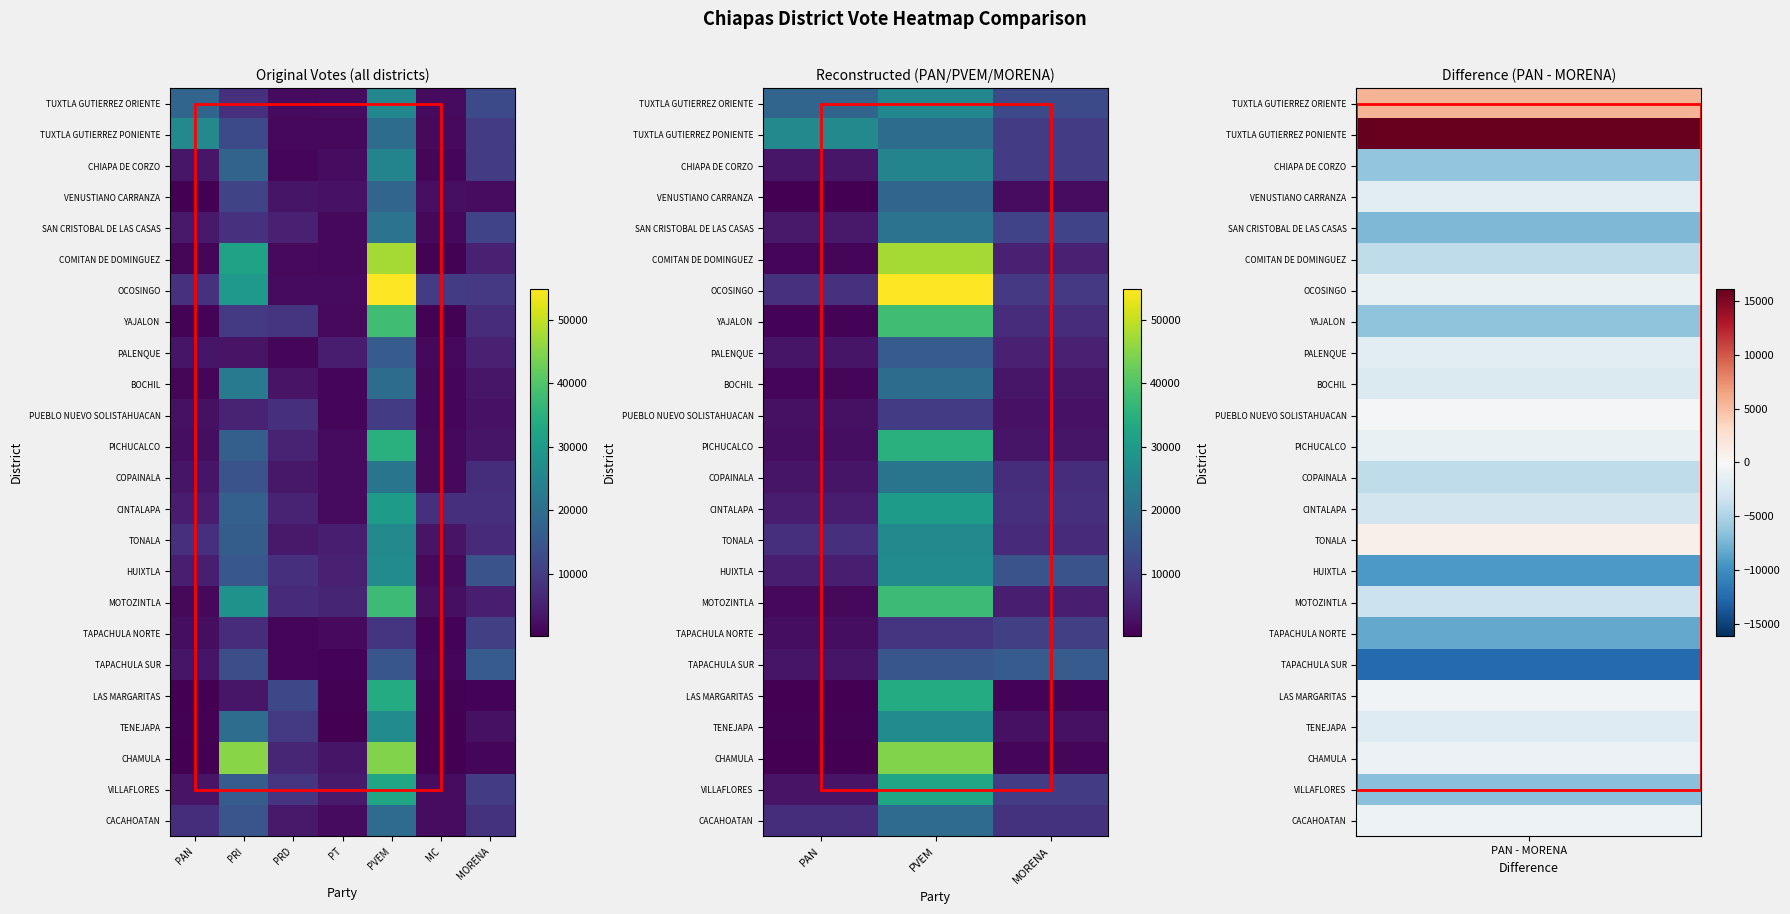

Rank the series by their maximum value, from highest to lowest.

OCOSINGO, COMITAN DE DOMINGUEZ, CHAMULA, YAJALON, MOTOZINTLA, PICHUCALCO, LAS MARGARITAS, VILLAFLORES, CINTALAPA, TENEJAPA, HUIXTLA, TUXTLA GUTIERREZ PONIENTE, TONALA, TUXTLA GUTIERREZ ORIENTE, CHIAPA DE CORZO, COPAINALA, SAN CRISTOBAL DE LAS CASAS, BOCHIL, CACAHOATAN, VENUSTIANO CARRANZA, PALENQUE, TAPACHULA SUR, TAPACHULA NORTE, PUEBLO NUEVO SOLISTAHUACAN